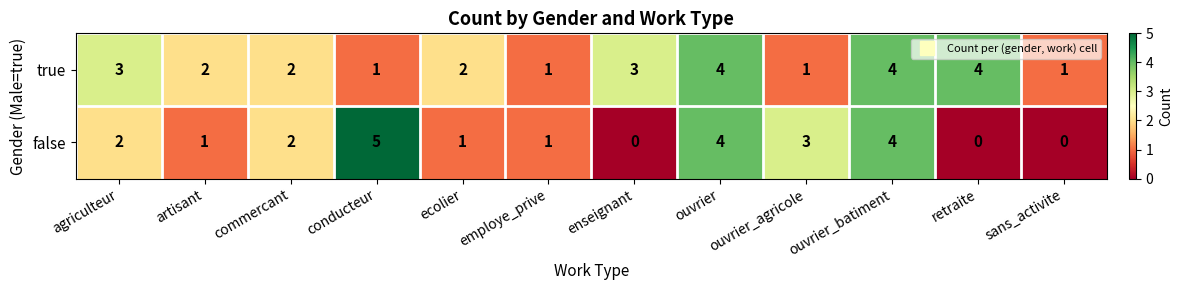

At retraite, list the series in order from largest to smallest.

true, false